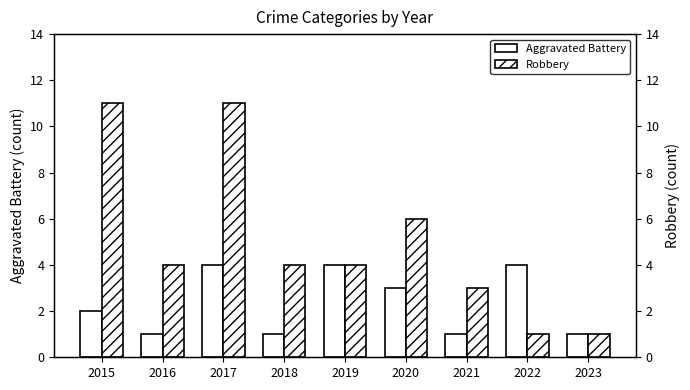

What is the total value across all series at 2015?

13